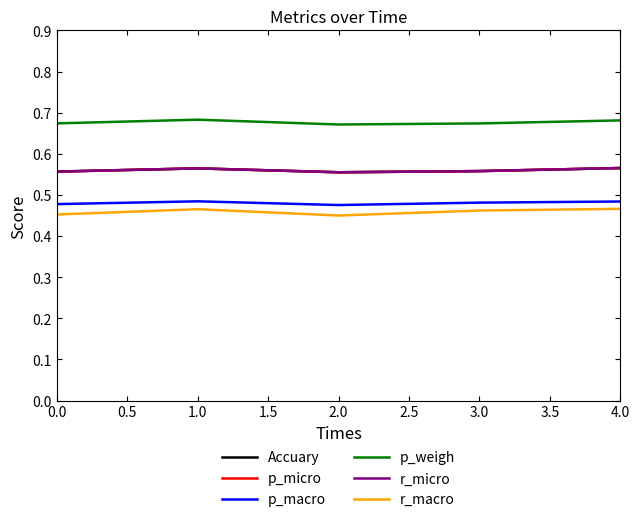

What is the maximum value for p_weigh?

0.7